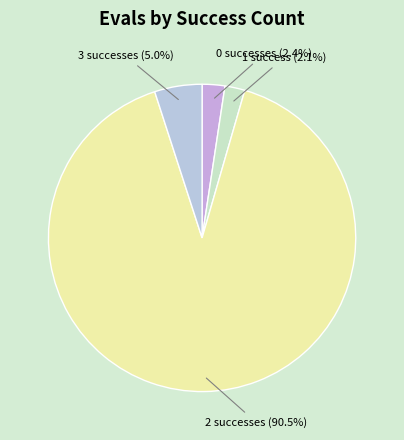

How many slices are in this pie chart?

4